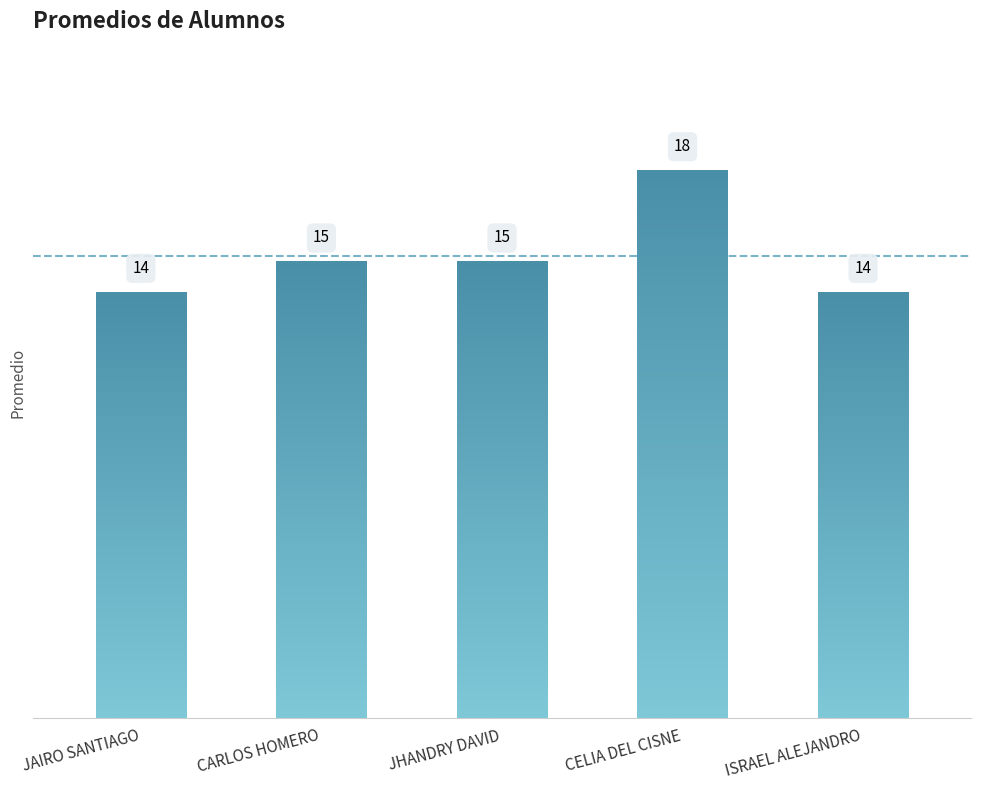

What is the minimum value shown in the chart?

14